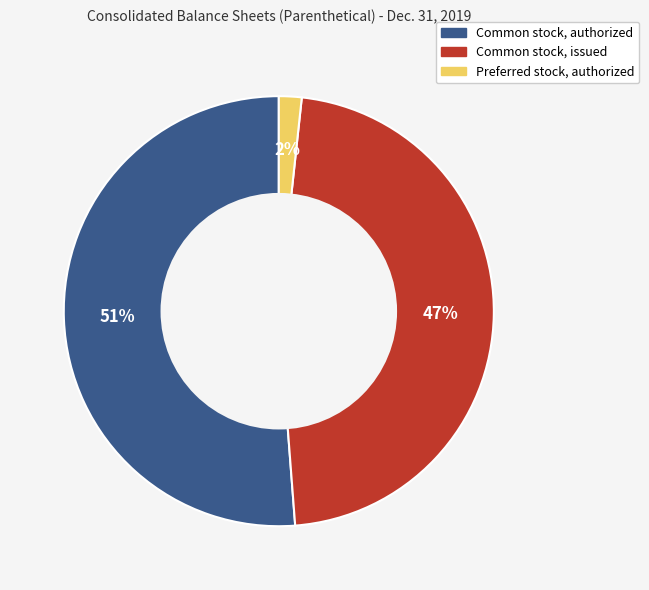

How many segments does this pie chart have?

3